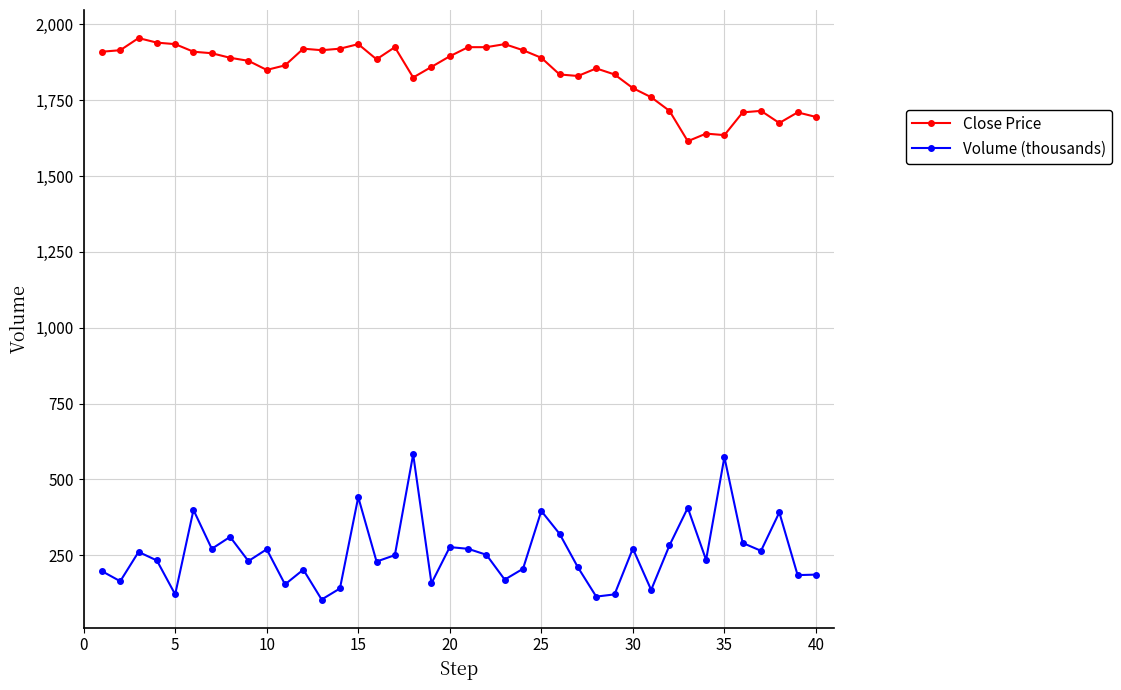

What is the value of the Close Price point at the 26th from the left?

1835.0